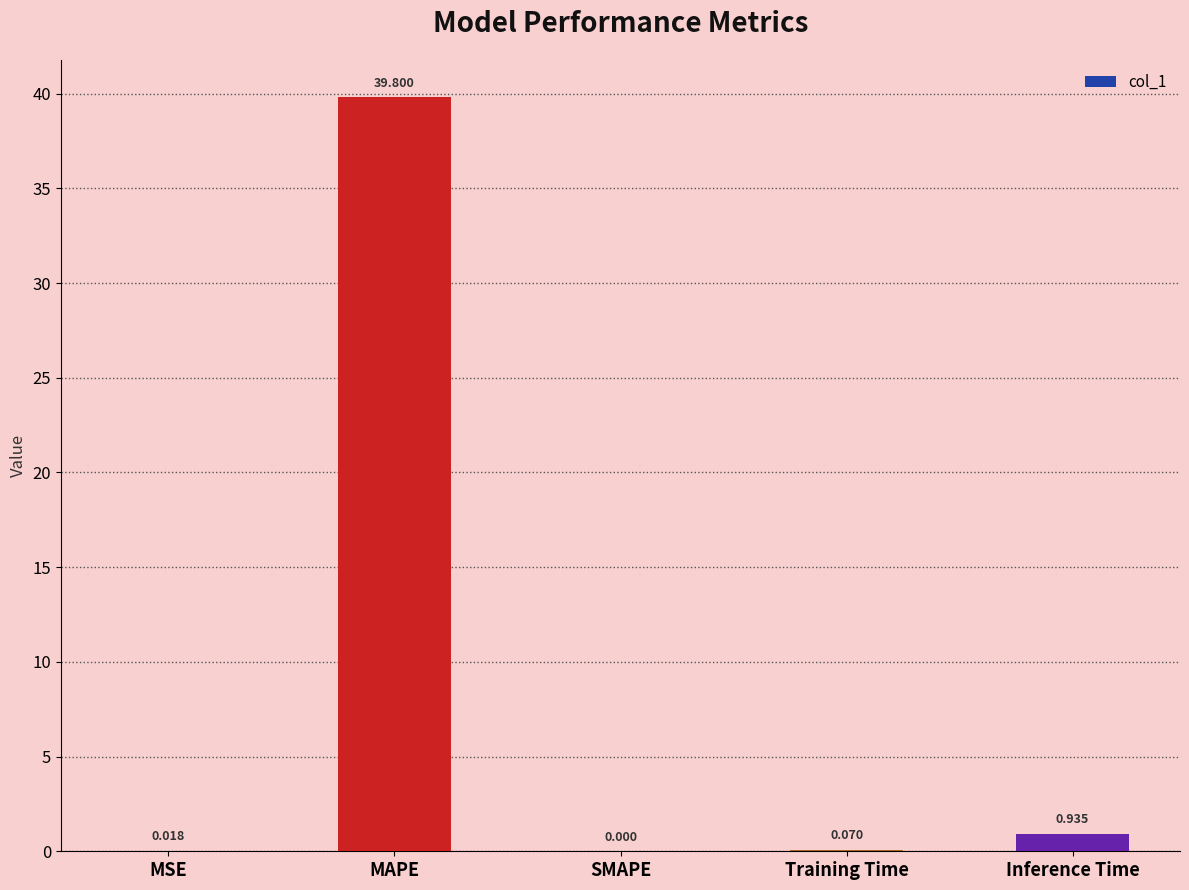

At which category does the chart reach its peak across all series?

MAPE